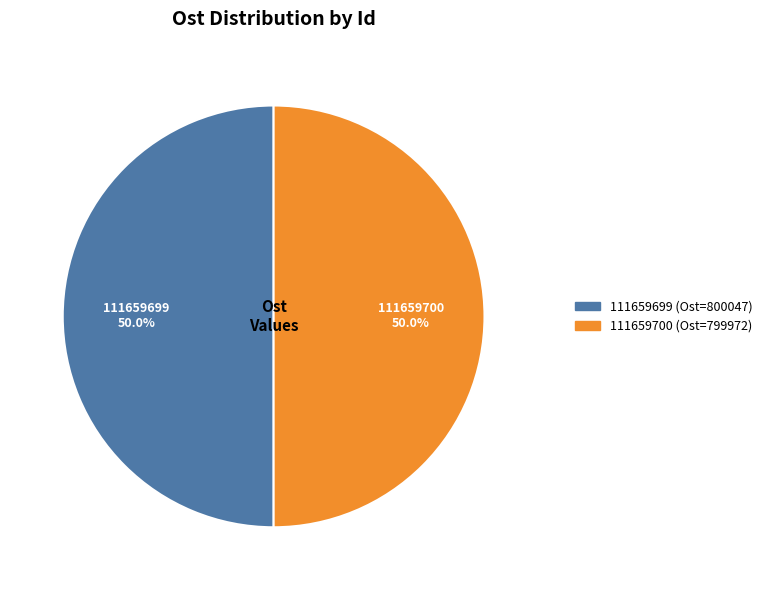

Count the number of slices in the pie.

2